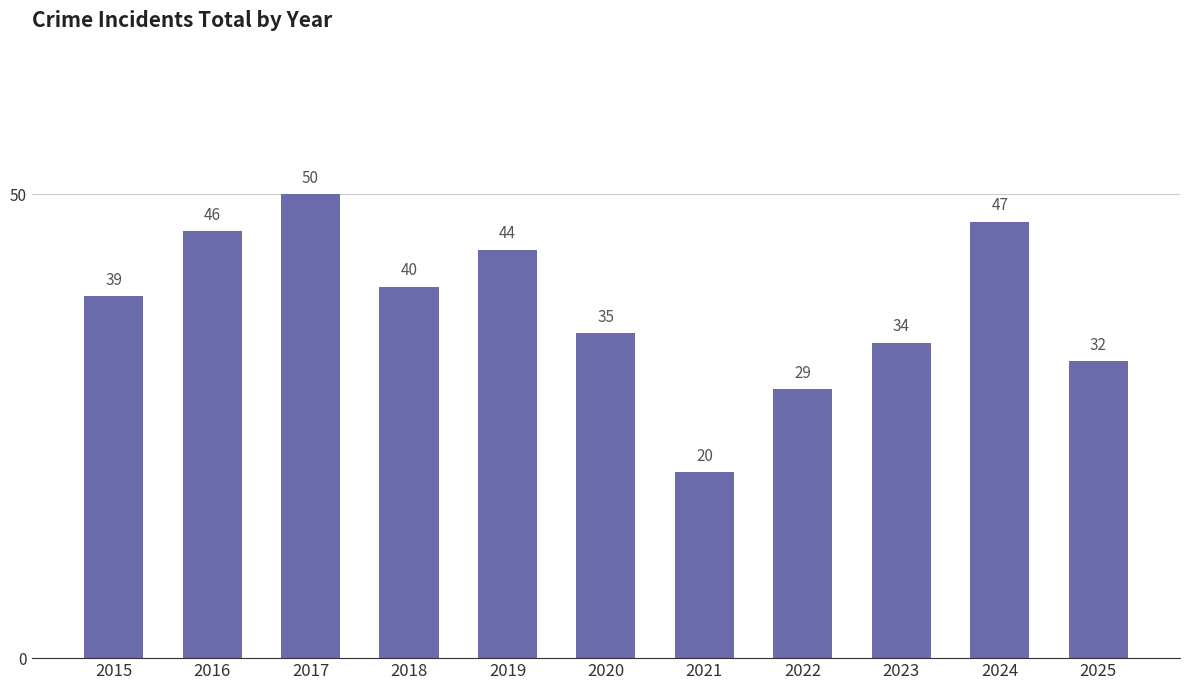

What is the sum of all values?

416